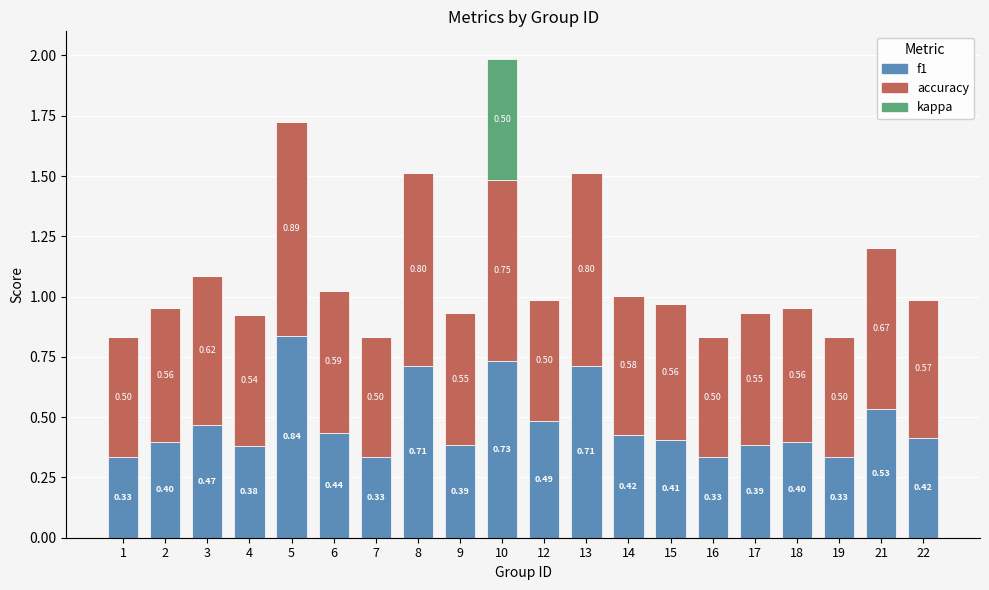

What is the total value across all series at 3?

1.1